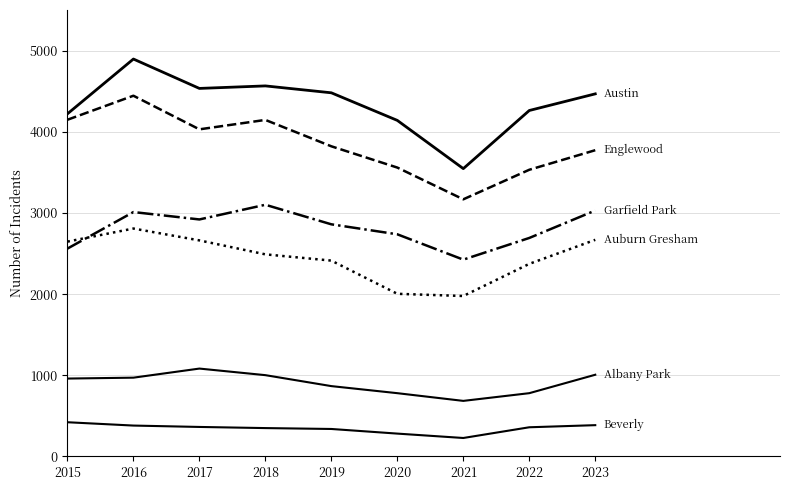

What is the spread (max minus min) of values at 2022?

3902